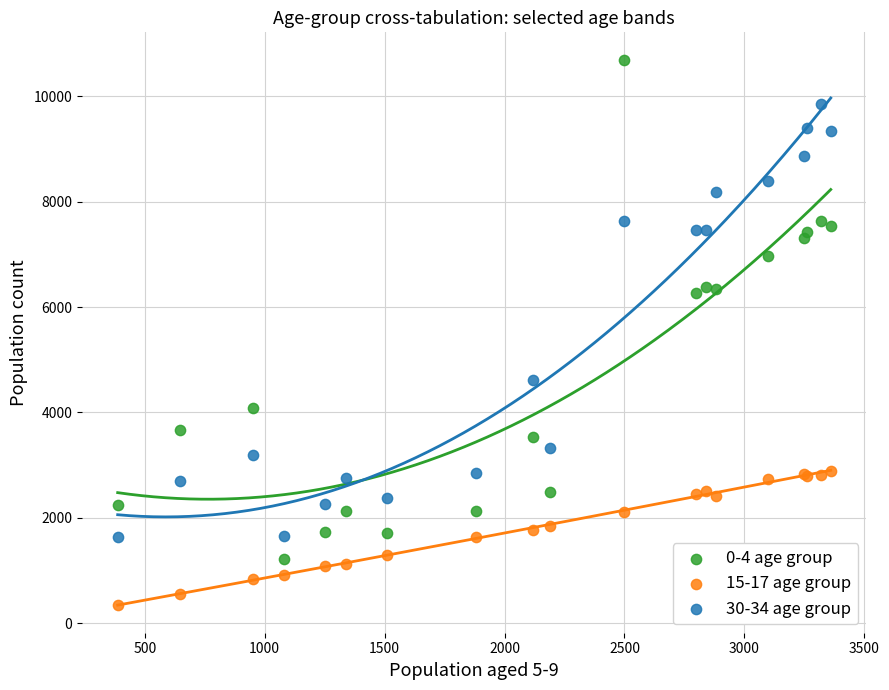

What are all the series names shown in the legend?

0-4 age group, 15-17 age group, 30-34 age group